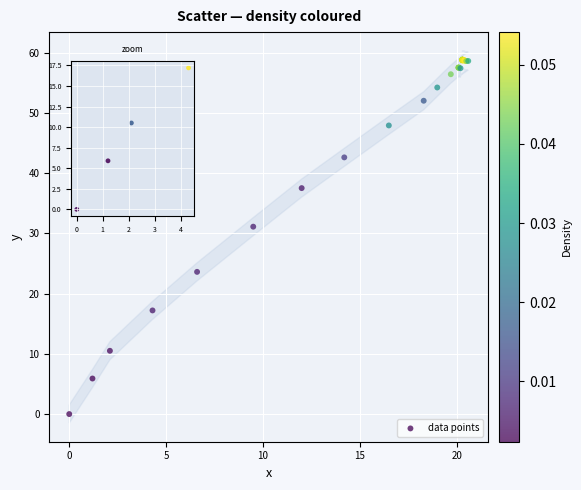

What Y value in the scatter plot is closest to 29?

31.1